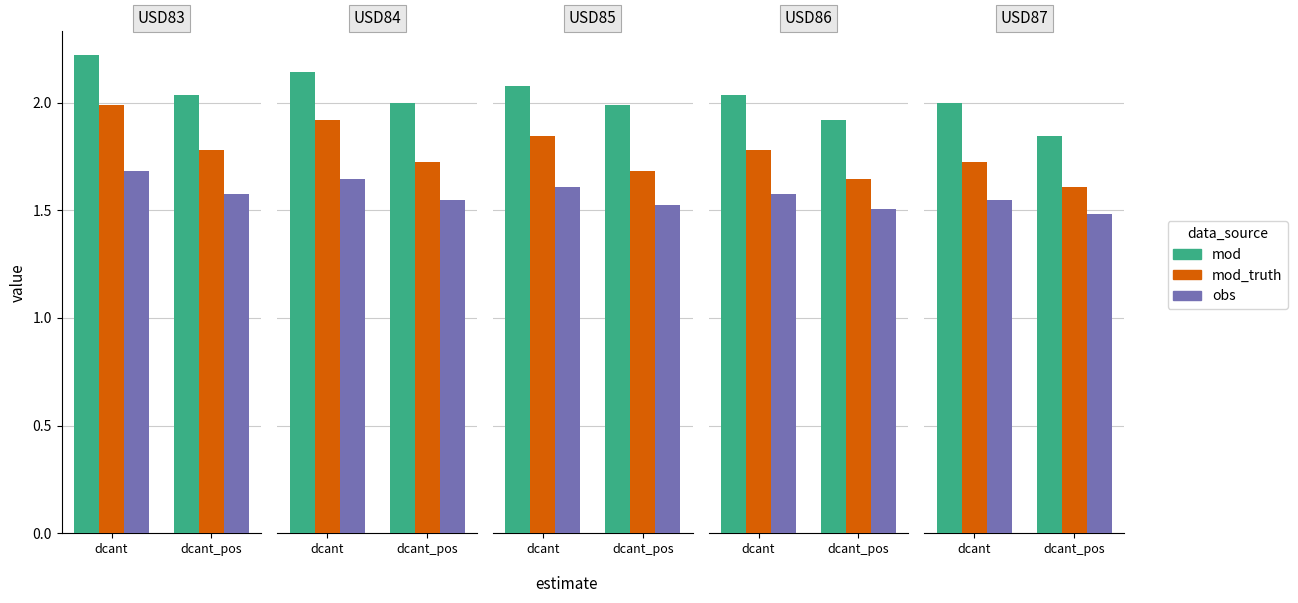

The obs series shows 1.7 at USD83. True or false?

True